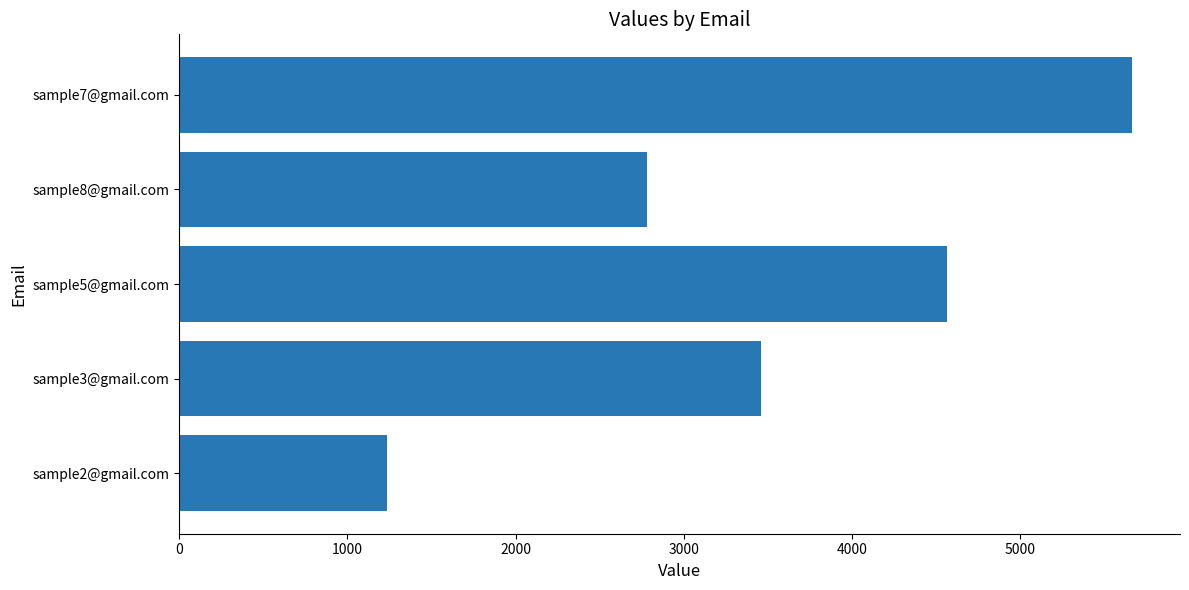

How many values are below 3456?

2